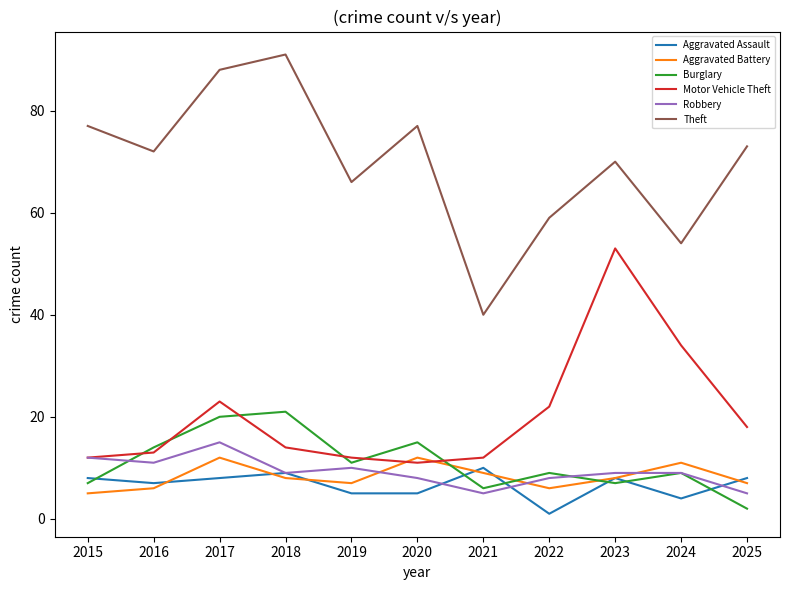

At which category does Motor Vehicle Theft reach its first local peak?

2017